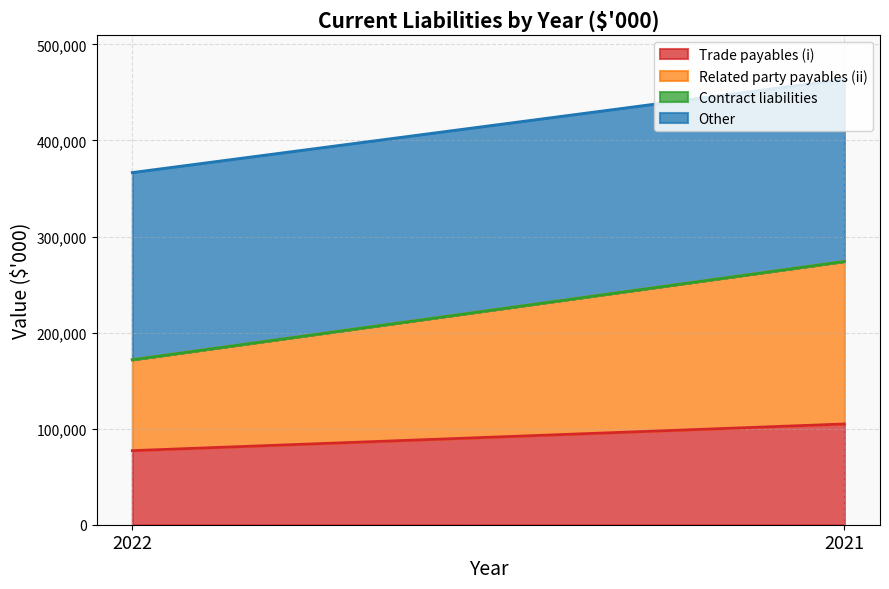

Does the chart display data point markers on the line(s)?

No